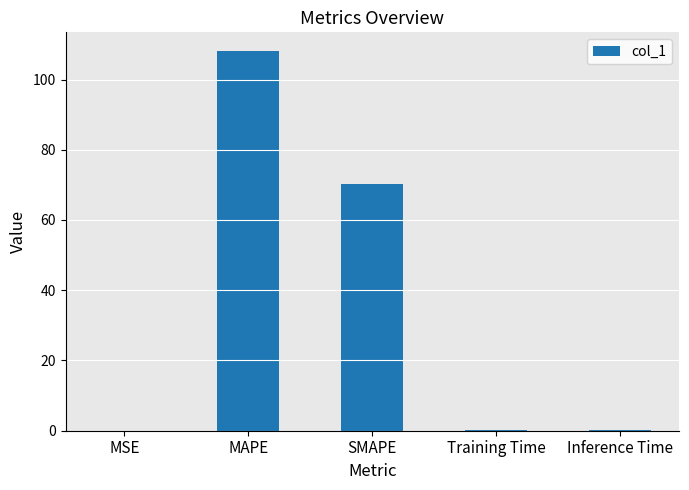

What is the maximum value shown in the chart?

108.0